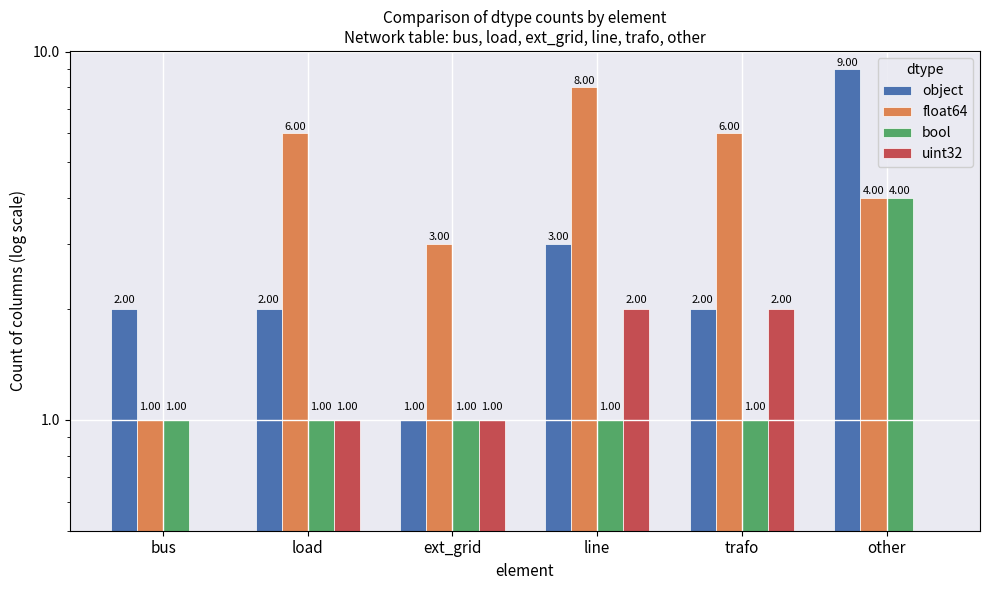

What is the sum of all object values?

19